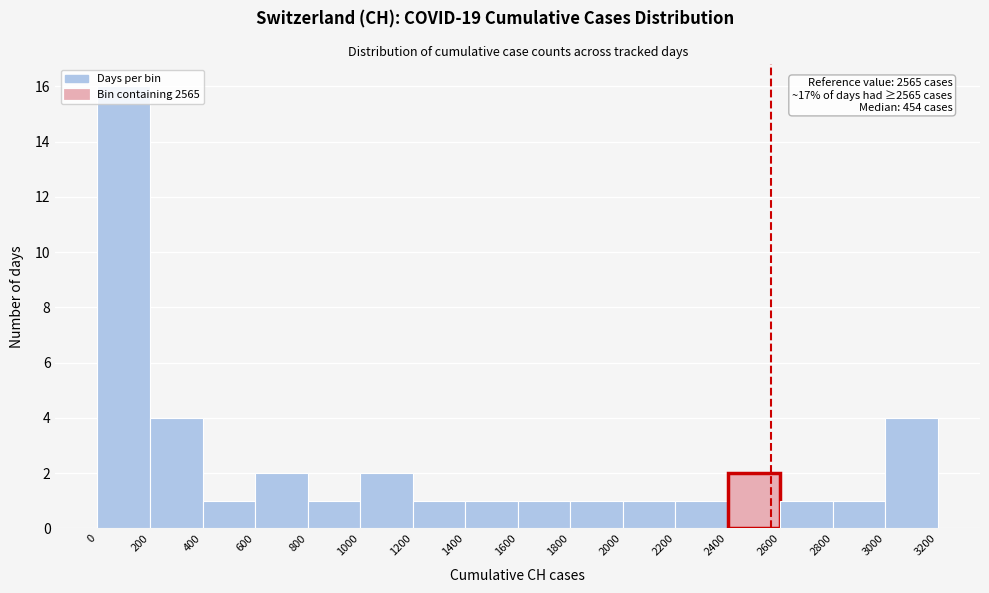

Which range on the x-axis has the tallest bar?

0 to 200